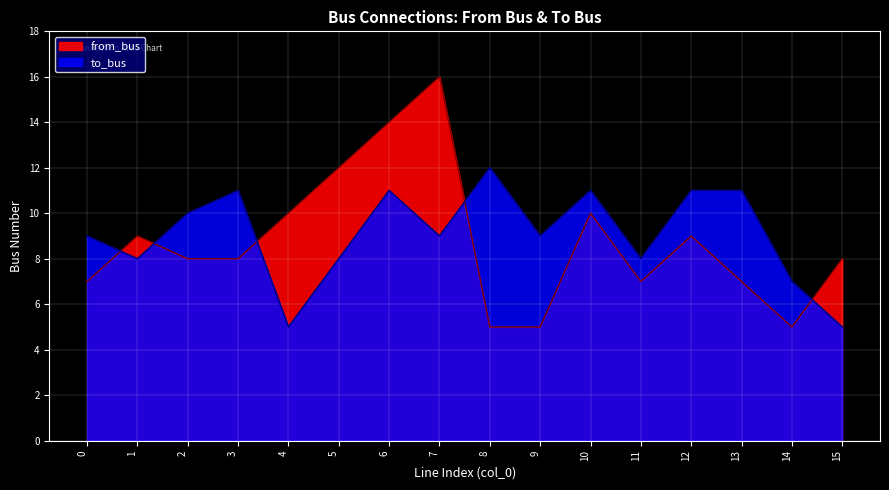

What is the highest value of the from_bus series?

16